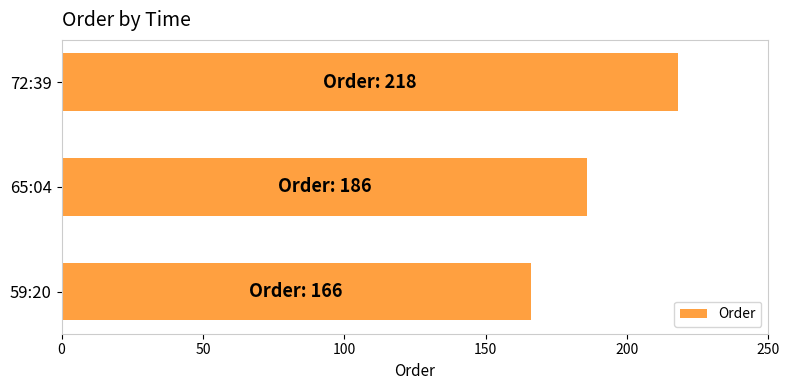

Does the chart contain stacked bars?

No